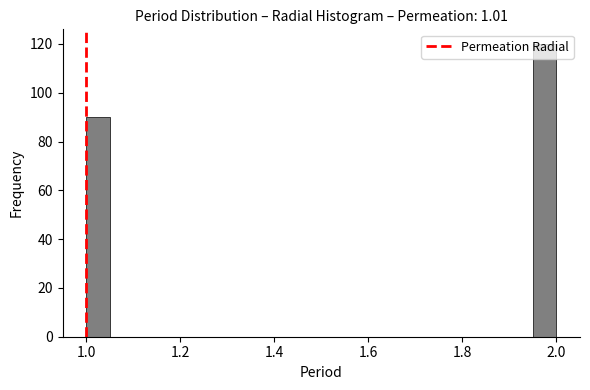

Read against the x-axis, roughly where is the centre of the tallest bar?

1.98